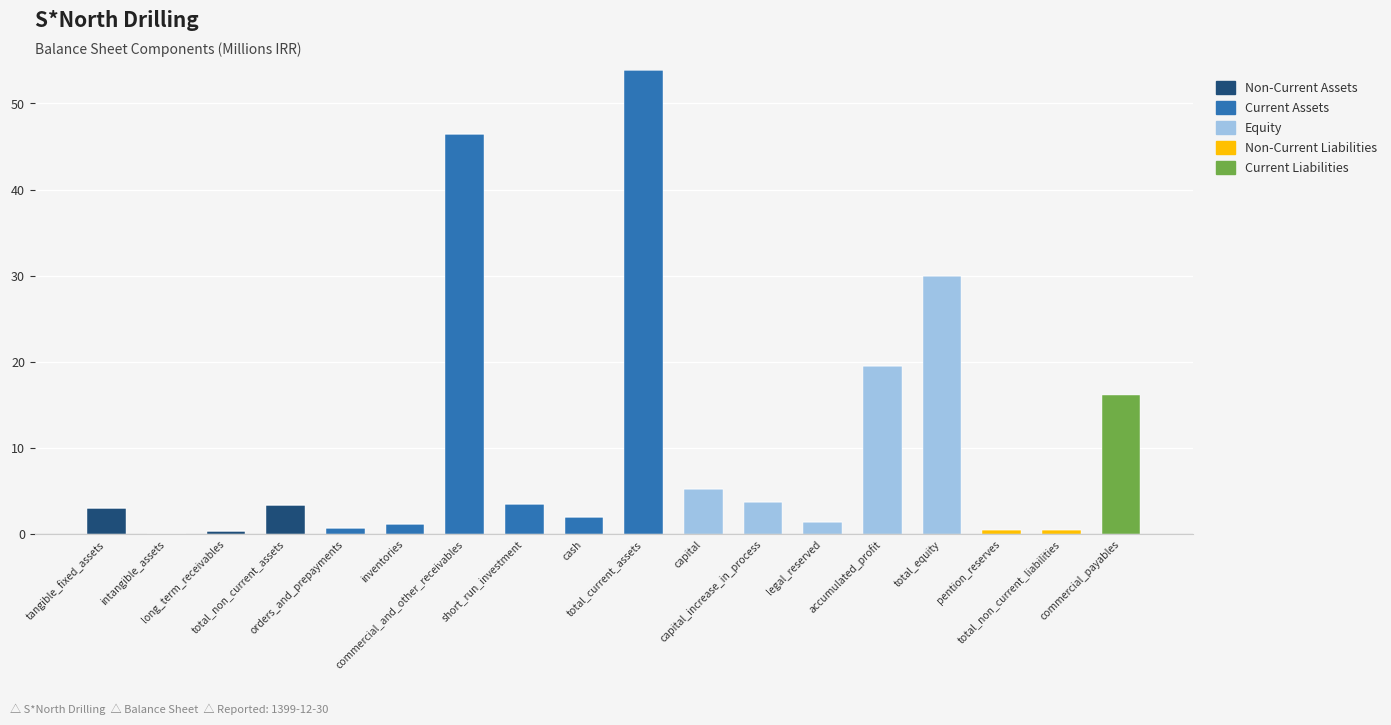

What is the difference between the maximum and second lowest values in the Non-Current Liabilities series?

0.5